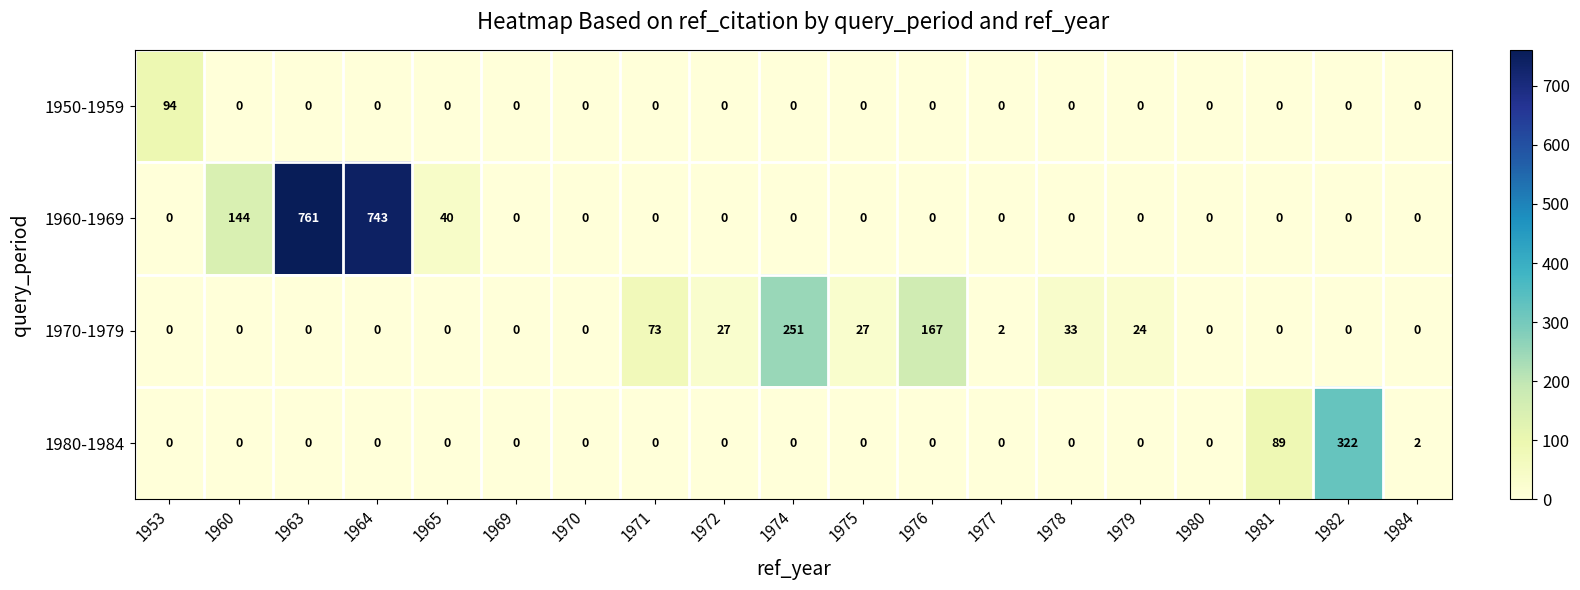

Is the value of 1980-1984 at 1963 greater than the value of 1970-1979 at 1976?

No